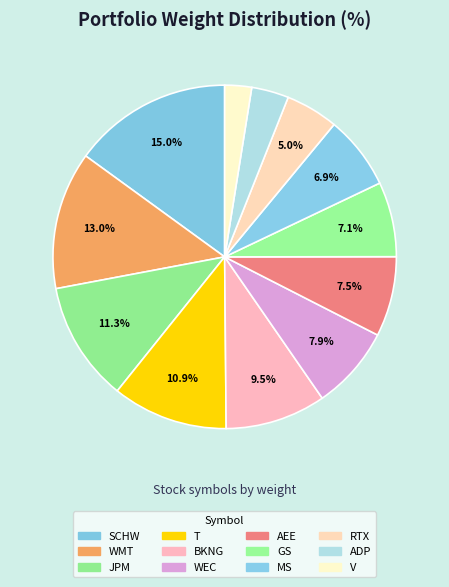

What percentage is the T slice, to the nearest percent?

11%